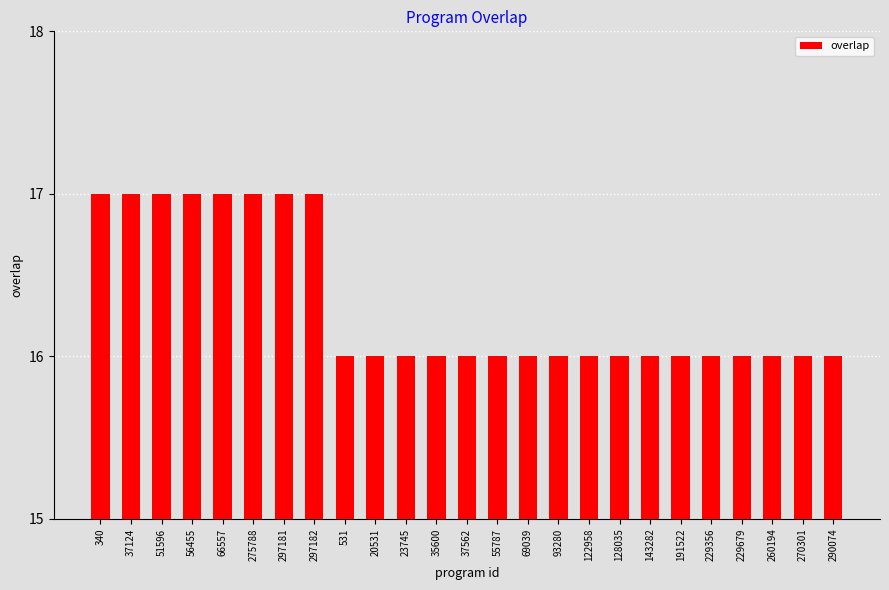

What is the approximate value at 56455?

17